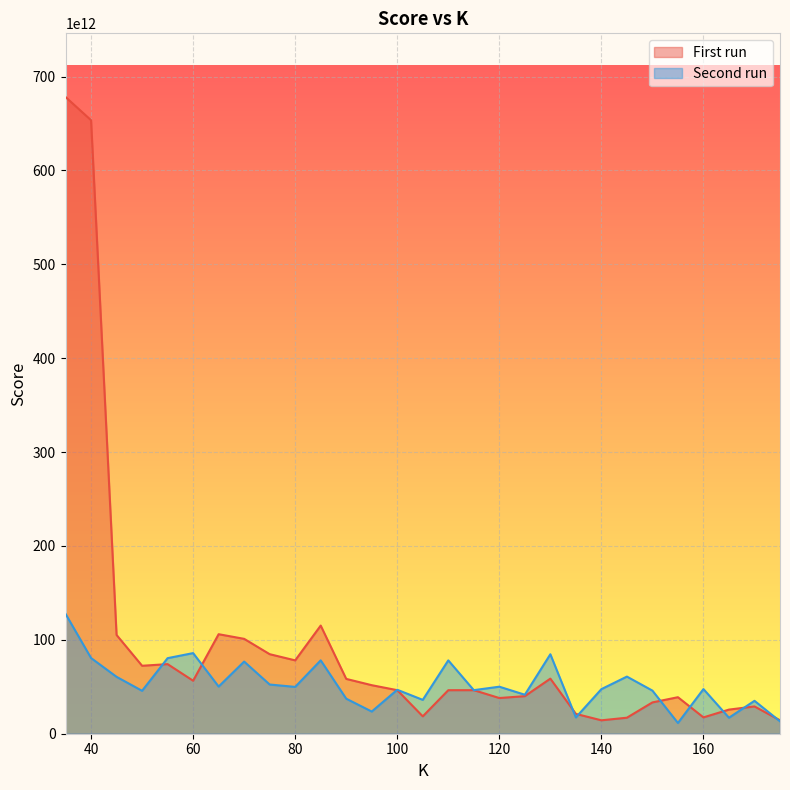

Reading left to right, list all the values displayed in this chart.

First run: 678173755630639.0	653472889024256.0	105183024799100.0	72381185723570.3	74130072832838.3	56447821893576.7	105997234204161.0	101056813185951.0	84723930813489.3	78132059552408.0	115193731423821.0	58391848798785.3	51703079077491.6	46392191332323.5	18515966871055.1	46361540448142.5	46393820859689.1	38010212609541.4	40019421807951.8	58667940112404.7	21129303100534.0	14291135471694.6	17055933957746.2	33359085747936.6	38895432545928.8	17401600558824.6	25693442497928.5	29065848850931.2	14297388534136.4
Second run: 127695993745929.0	80633066040601.2	60595724586839.5	45719286507127.5	80482875528906.2	85876007730191.5	50228470251180.6	76839940388545.2	52408169783793.6	49871875197563.1	78162225413622.9	37320073378766.0	23627965781659.5	46818326908339.9	36062125053638.0	78132059450704.3	46409017598563.7	50091425359138.0	41536614886481.6	84644539334833.4	17369657744063.5	47485342228642.5	60847756700444.5	45921737496809.2	11420481404054.0	47553182045387.6	17044009276146.8	35048736454971.6	13209375607689.4